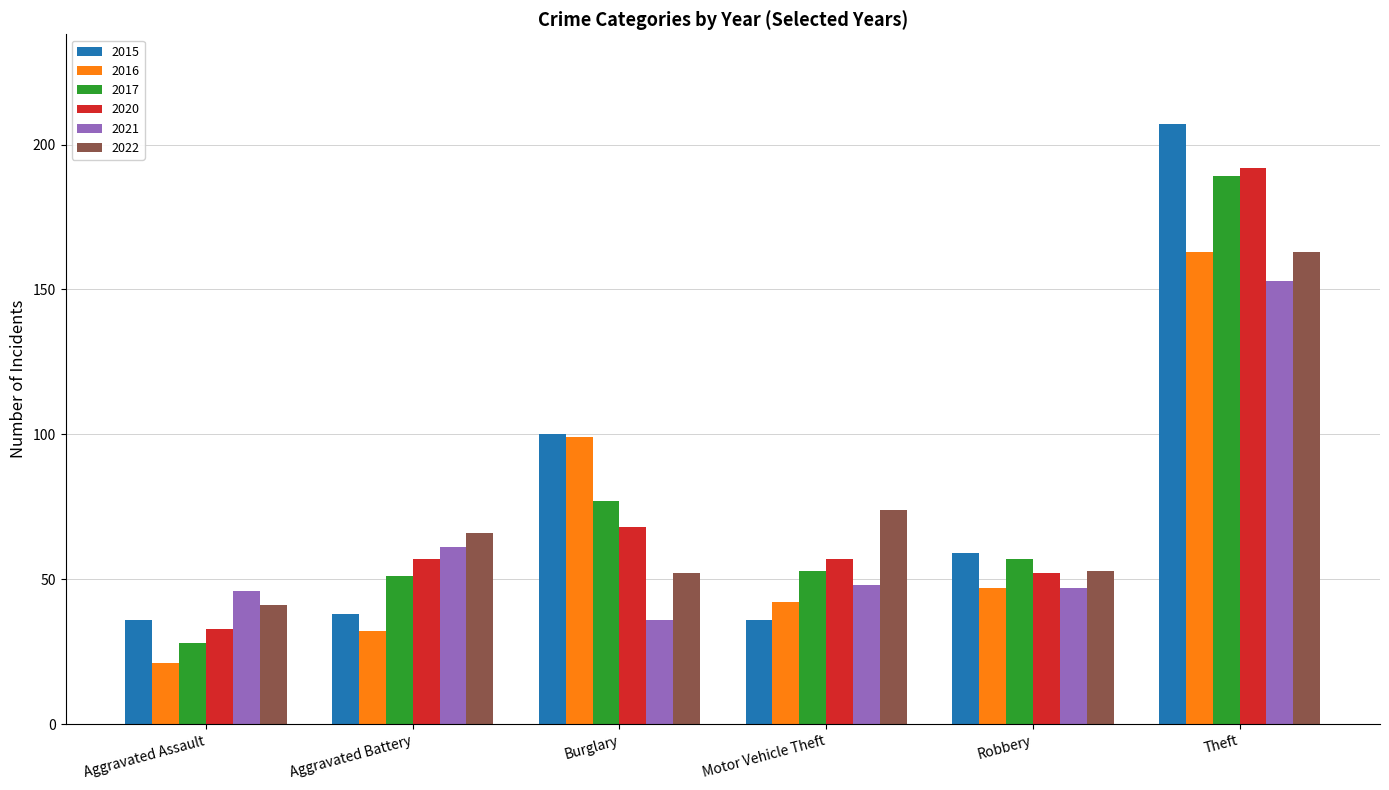

What is the total value across all series at Aggravated Assault?

205